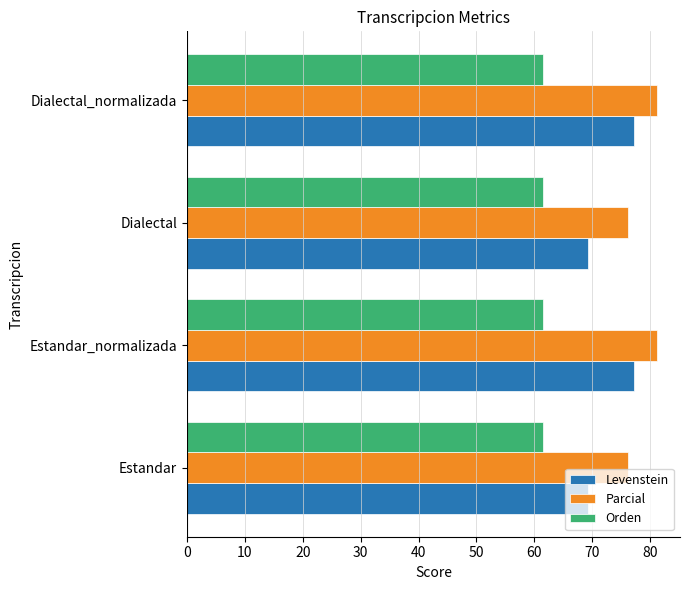

What is the sum of all Parcial values?

314.5